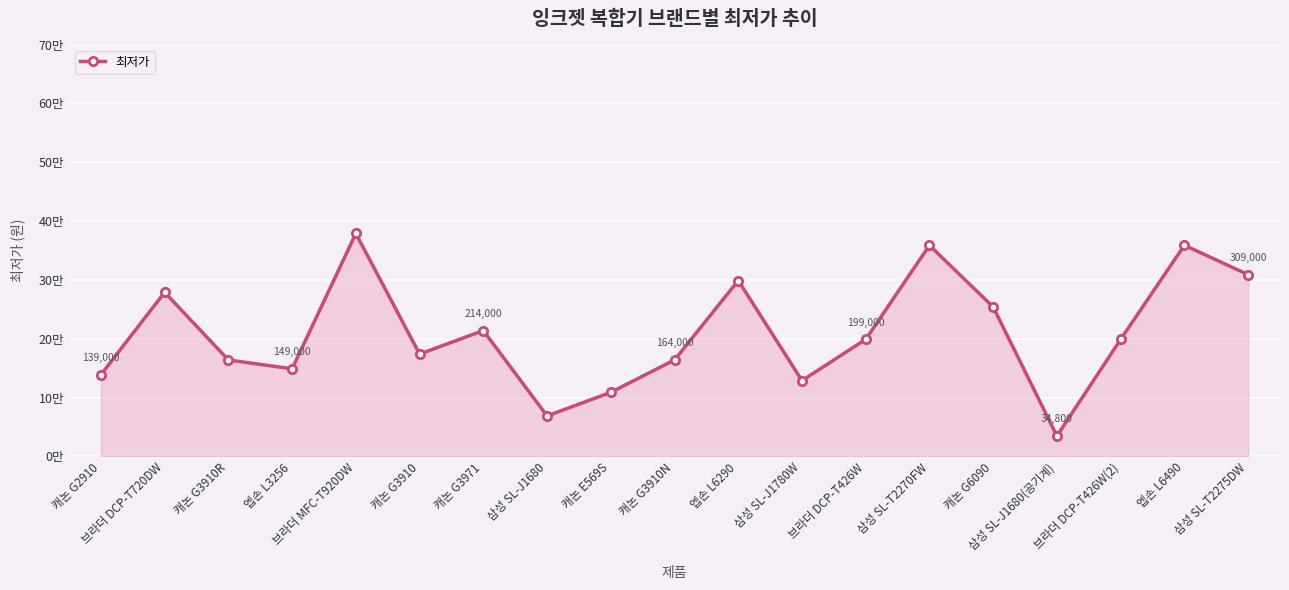

Does the chart have visible grid lines?

Yes